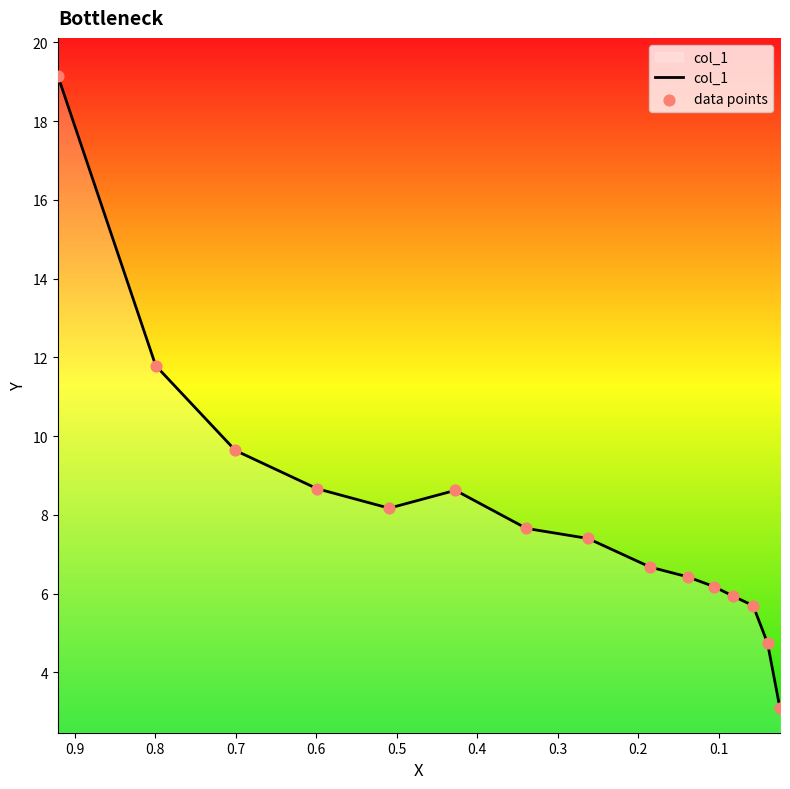

Which series reaches the minimum Y coordinate?

col_1